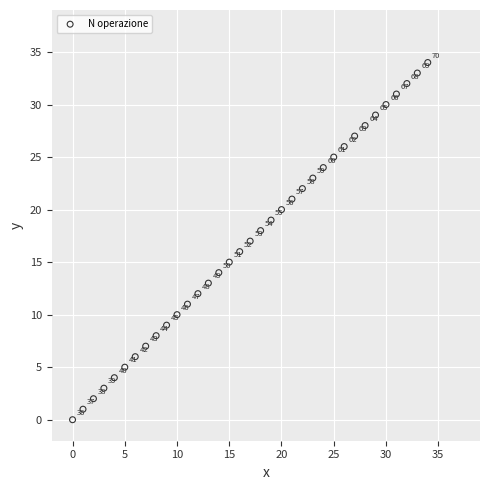

What is the range of Y values (max minus min)?

34